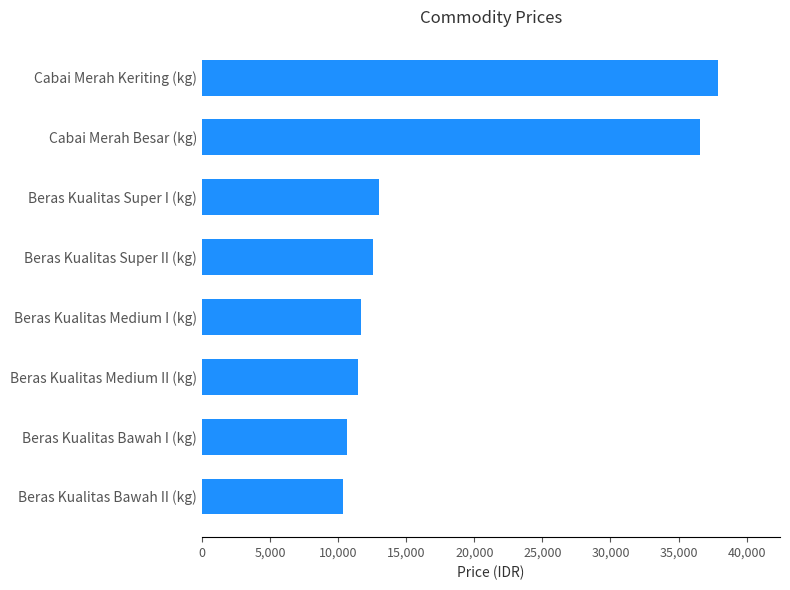

What is the difference between the maximum and minimum values?

27550